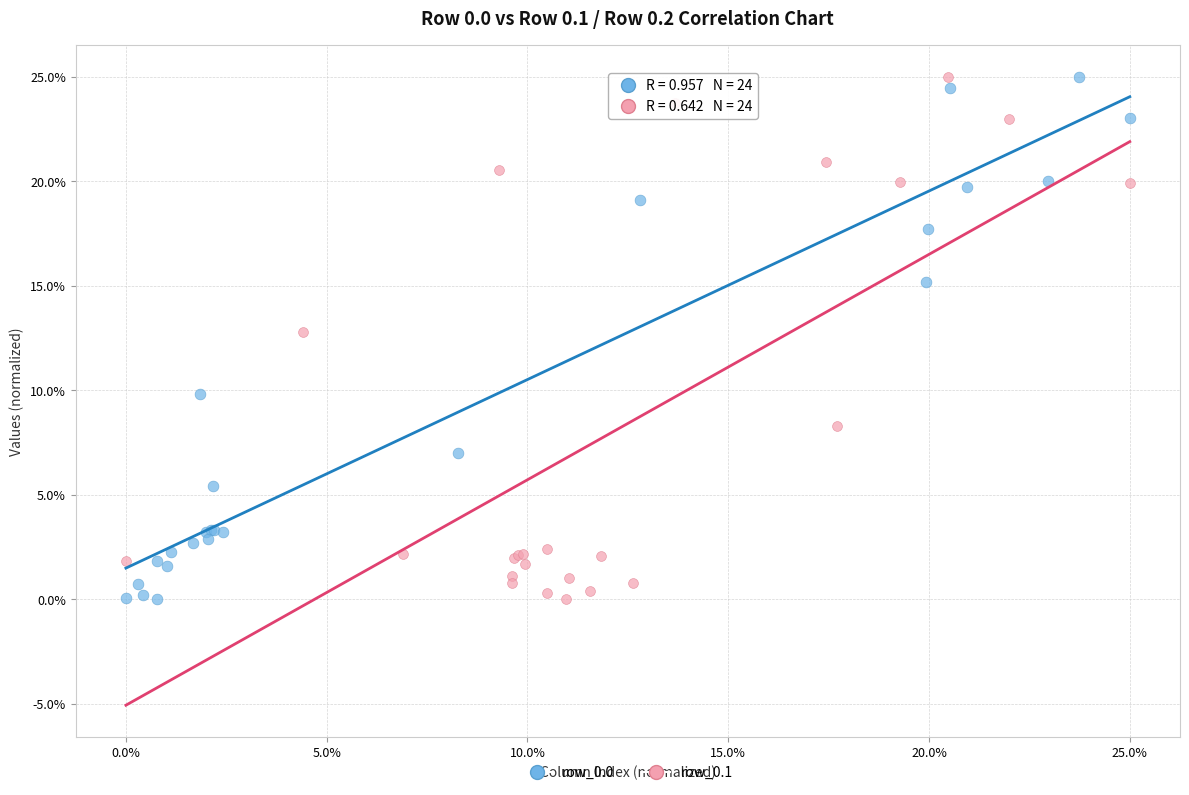

What are all the series names shown in the legend?

row_0.0, row_0.1